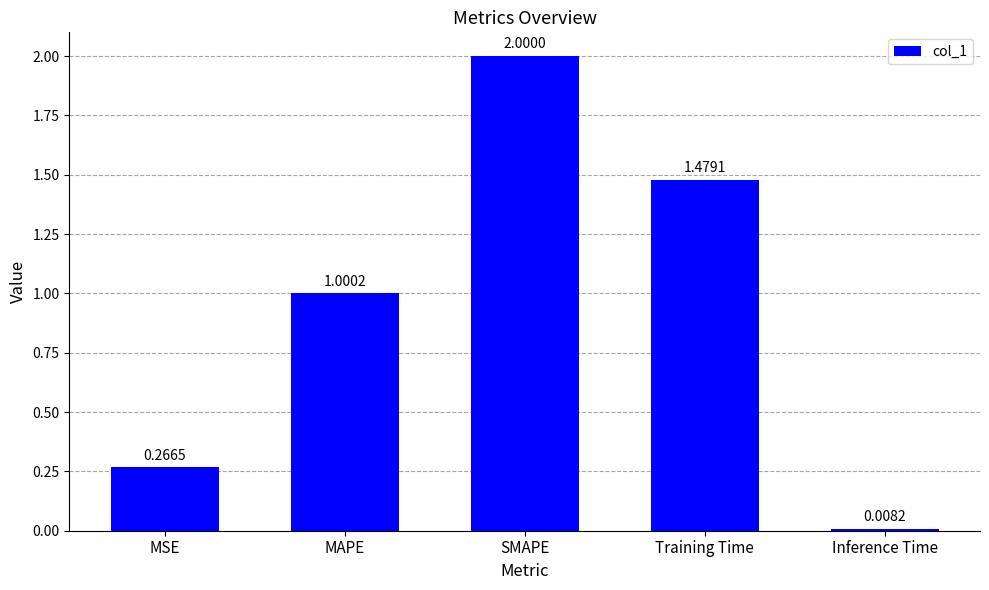

What is the sum of the values at MAPE and Inference Time?

1.0